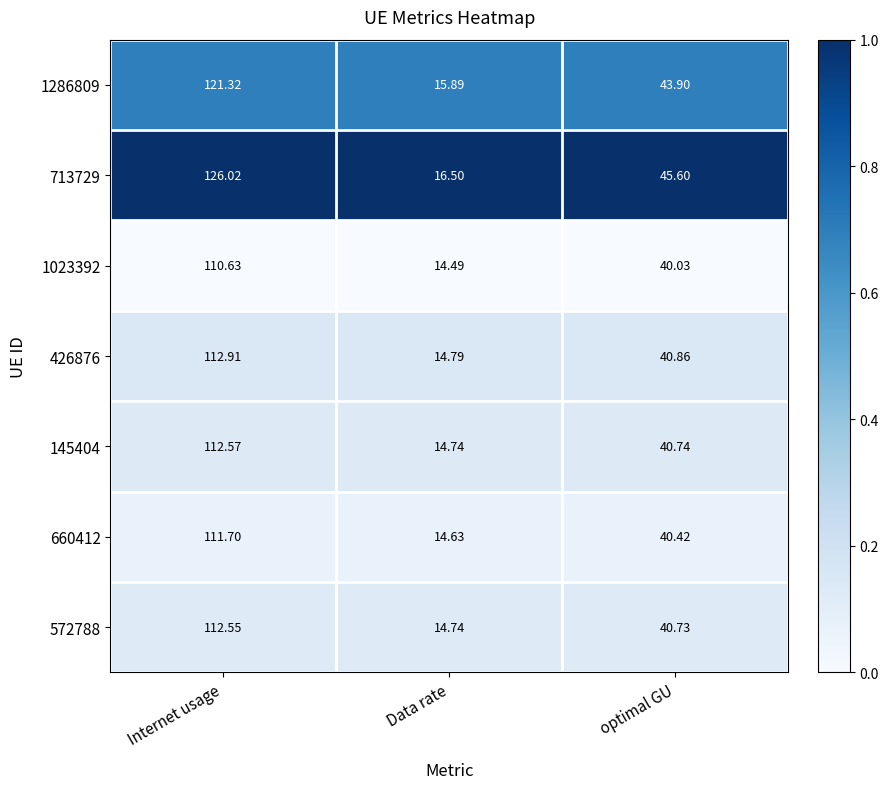

Which series changed the most between Internet usage and Data rate?

713729